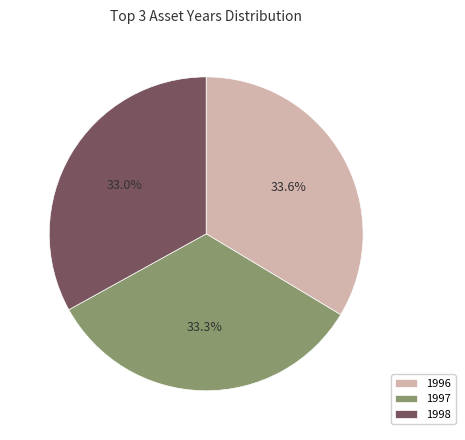

Is there a majority slice in this chart?

No